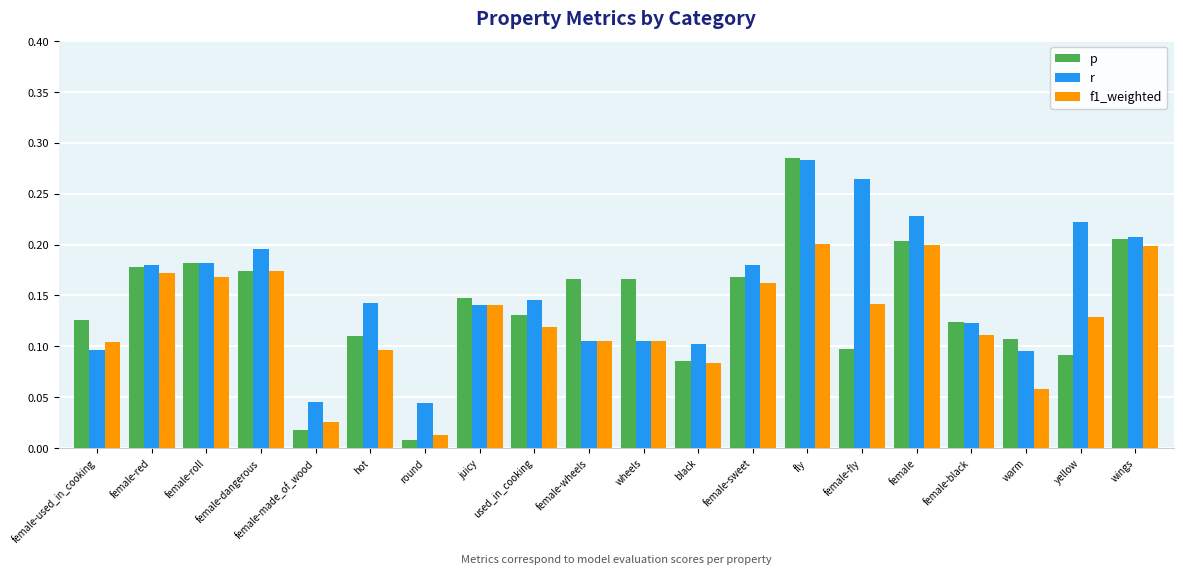

How many r values are between 0 and 1?

20